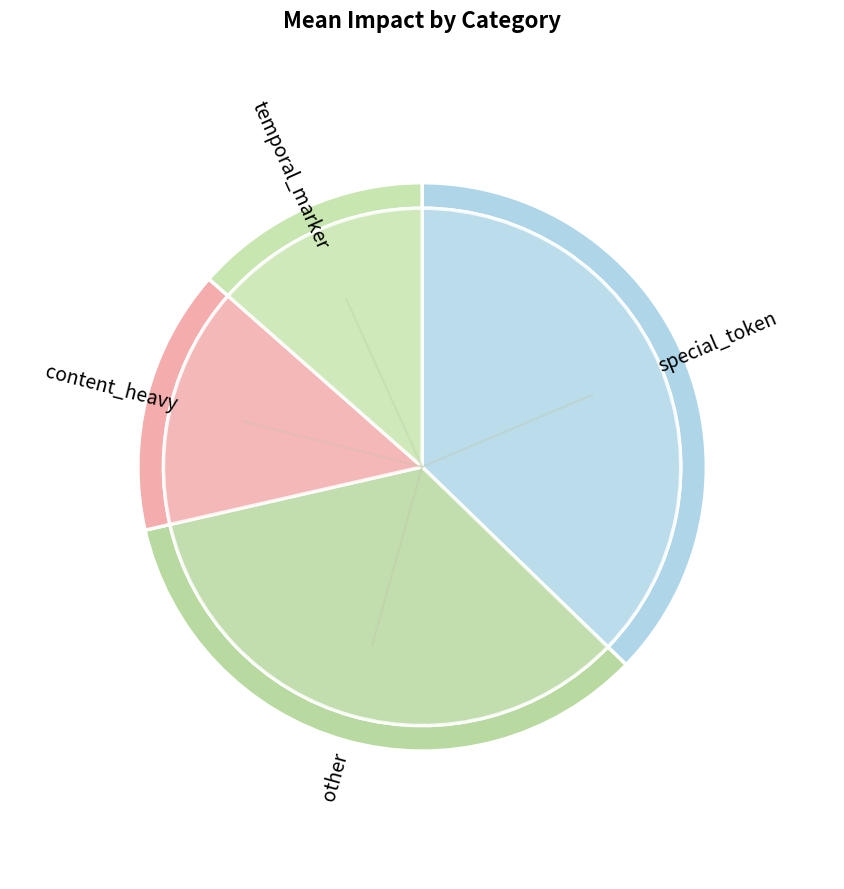

Rank the categories by value from lowest to highest.

temporal_marker, content_heavy, other, special_token